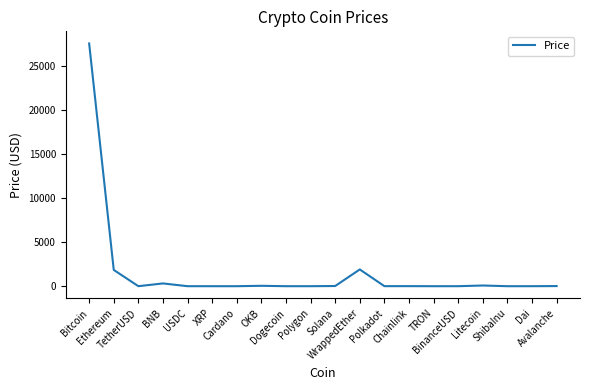

How many values exceed 5?

10